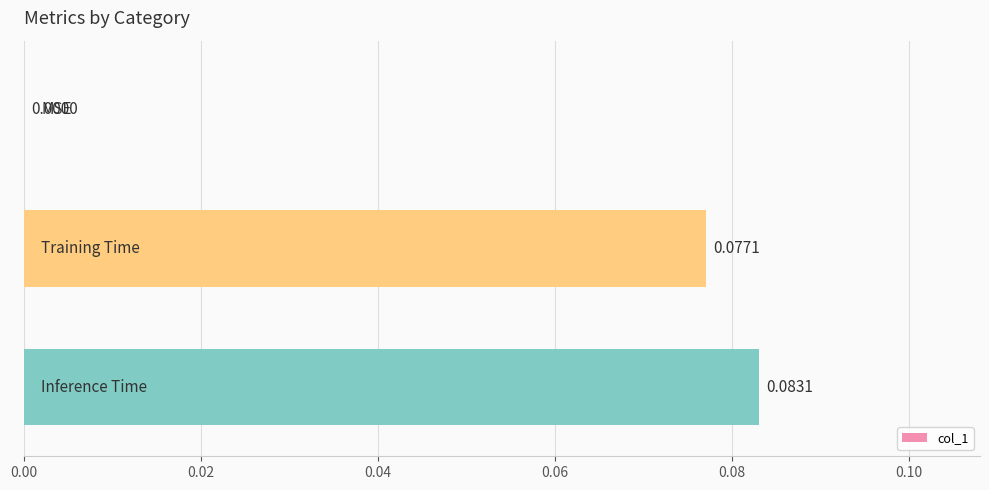

How many distinct data groups are displayed?

1